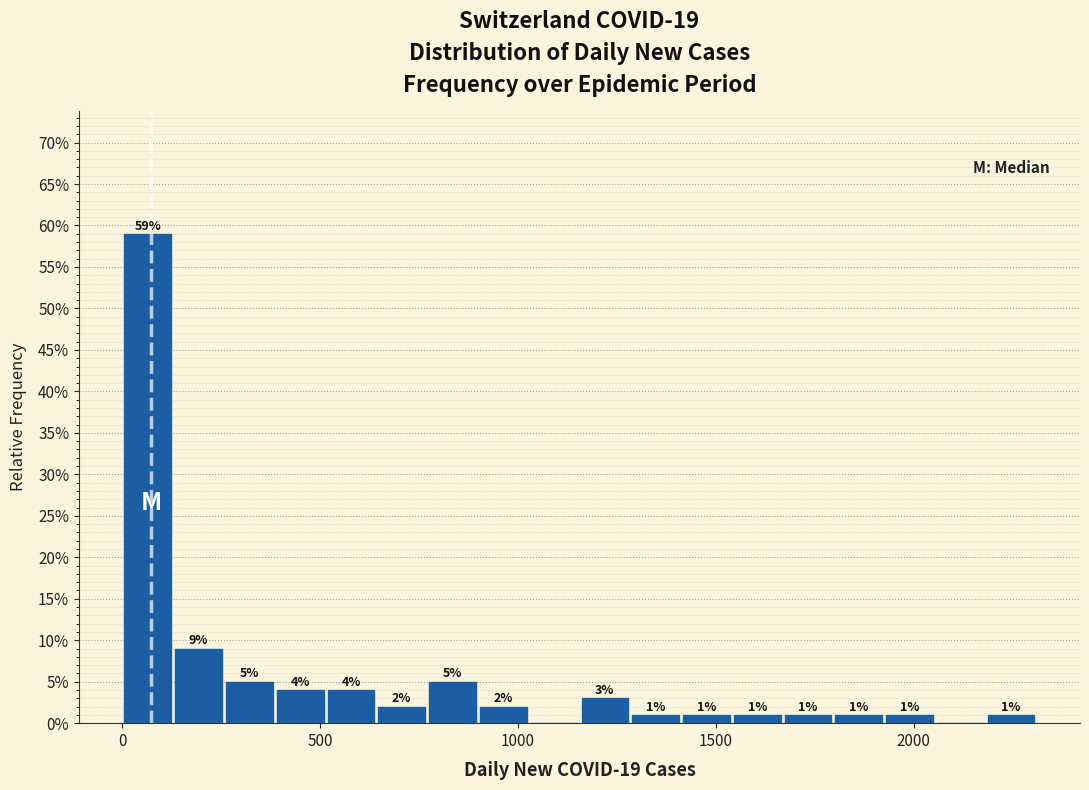

Read against the x-axis, roughly where is the centre of the tallest bar?

50